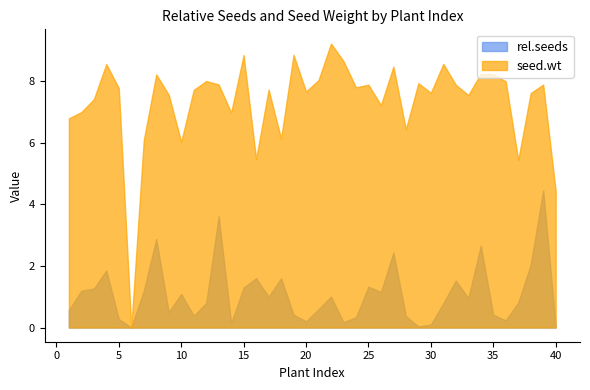

Rank the series by their maximum value, from lowest to highest.

rel.seeds, seed.wt